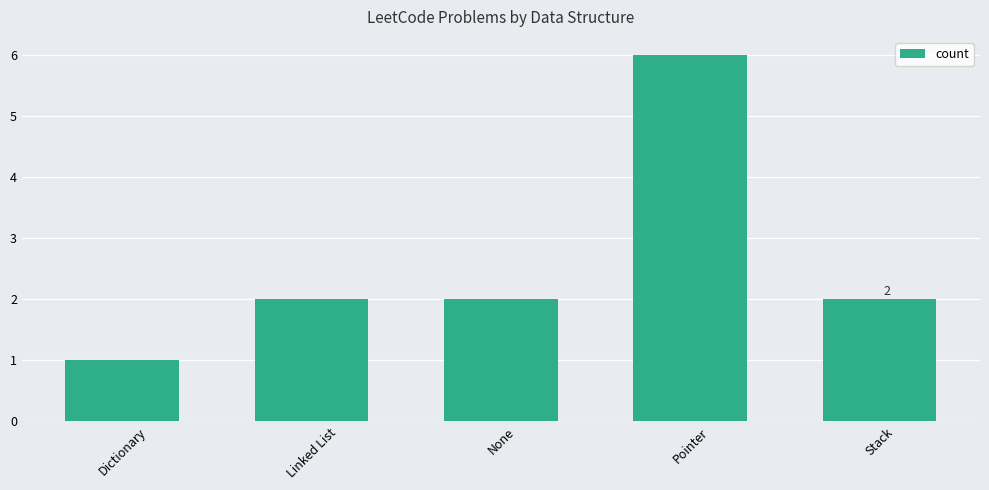

What is the maximum value shown in the chart?

6